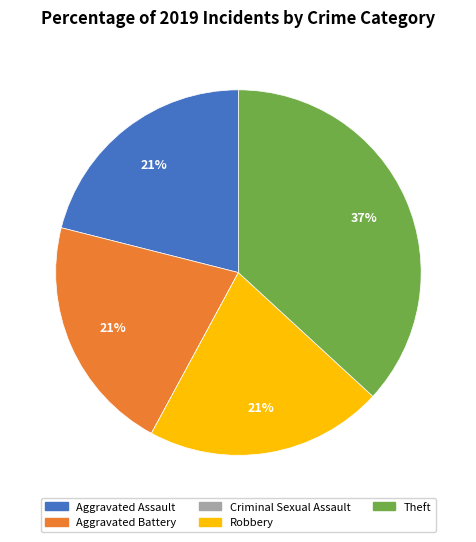

Is it true that Aggravated Assault is 16% of the pie?

False